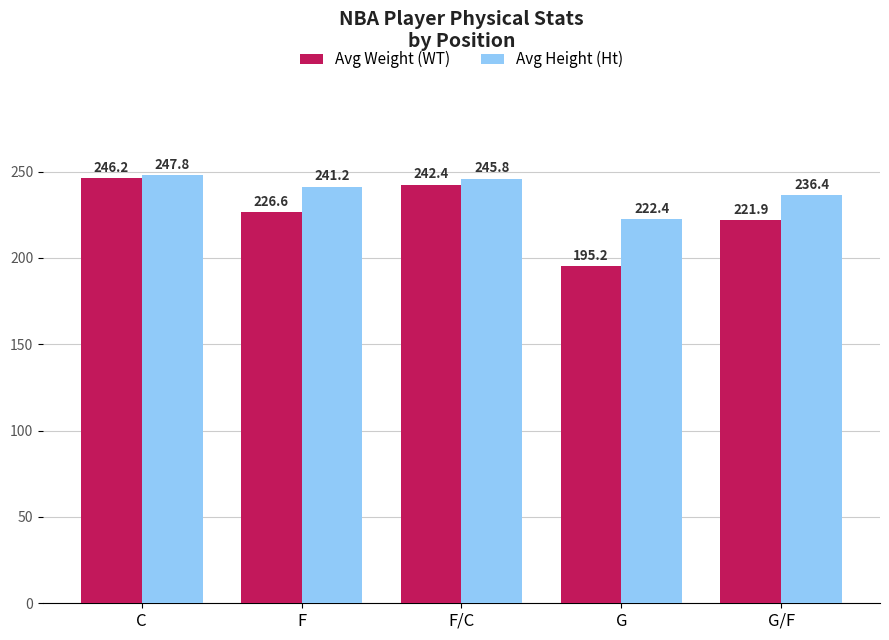

What is the label of the 5th bar from the left?

G/F